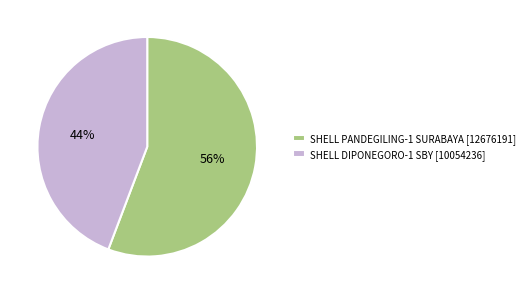

Does any single category account for the majority?

Yes